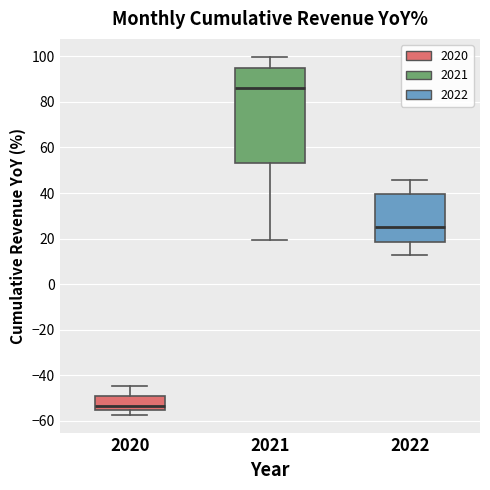

Which box is the tallest, from its lower edge to its upper edge?

2021